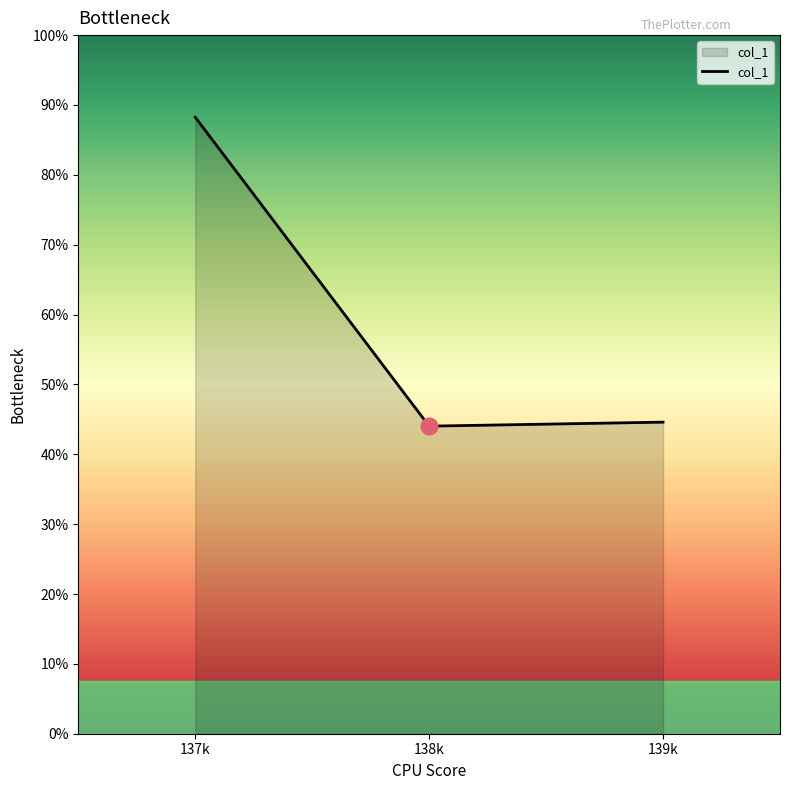

At which category does the chart reach its minimum across all series?

138k